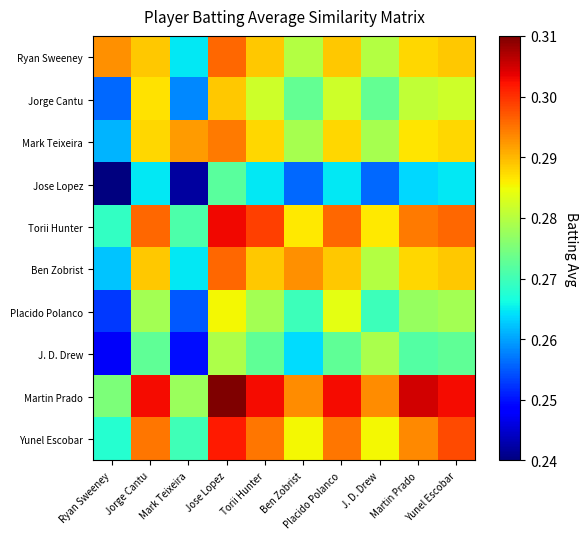

Reading right to left, what are all the values shown in this chart?

Ryan Sweeney: Yunel Escobar=0.3	Martin Prado=0.3	J. D. Drew=0.3	Placido Polanco=0.3	Ben Zobrist=0.3	Torii Hunter=0.3	Jose Lopez=0.3	Mark Teixeira=0.3	Jorge Cantu=0.3	Ryan Sweeney=0.3
Jorge Cantu: Yunel Escobar=0.3	Martin Prado=0.3	J. D. Drew=0.3	Placido Polanco=0.3	Ben Zobrist=0.3	Torii Hunter=0.3	Jose Lopez=0.3	Mark Teixeira=0.3	Jorge Cantu=0.3	Ryan Sweeney=0.3
Mark Teixeira: Yunel Escobar=0.3	Martin Prado=0.3	J. D. Drew=0.3	Placido Polanco=0.3	Ben Zobrist=0.3	Torii Hunter=0.3	Jose Lopez=0.3	Mark Teixeira=0.3	Jorge Cantu=0.3	Ryan Sweeney=0.3
Jose Lopez: Yunel Escobar=0.3	Martin Prado=0.3	J. D. Drew=0.3	Placido Polanco=0.3	Ben Zobrist=0.3	Torii Hunter=0.3	Jose Lopez=0.3	Mark Teixeira=0.2	Jorge Cantu=0.3	Ryan Sweeney=0.2
Torii Hunter: Yunel Escobar=0.3	Martin Prado=0.3	J. D. Drew=0.3	Placido Polanco=0.3	Ben Zobrist=0.3	Torii Hunter=0.3	Jose Lopez=0.3	Mark Teixeira=0.3	Jorge Cantu=0.3	Ryan Sweeney=0.3
Ben Zobrist: Yunel Escobar=0.3	Martin Prado=0.3	J. D. Drew=0.3	Placido Polanco=0.3	Ben Zobrist=0.3	Torii Hunter=0.3	Jose Lopez=0.3	Mark Teixeira=0.3	Jorge Cantu=0.3	Ryan Sweeney=0.3
Placido Polanco: Yunel Escobar=0.3	Martin Prado=0.3	J. D. Drew=0.3	Placido Polanco=0.3	Ben Zobrist=0.3	Torii Hunter=0.3	Jose Lopez=0.3	Mark Teixeira=0.3	Jorge Cantu=0.3	Ryan Sweeney=0.3
J. D. Drew: Yunel Escobar=0.3	Martin Prado=0.3	J. D. Drew=0.3	Placido Polanco=0.3	Ben Zobrist=0.3	Torii Hunter=0.3	Jose Lopez=0.3	Mark Teixeira=0.2	Jorge Cantu=0.3	Ryan Sweeney=0.2
Martin Prado: Yunel Escobar=0.3	Martin Prado=0.3	J. D. Drew=0.3	Placido Polanco=0.3	Ben Zobrist=0.3	Torii Hunter=0.3	Jose Lopez=0.3	Mark Teixeira=0.3	Jorge Cantu=0.3	Ryan Sweeney=0.3
Yunel Escobar: Yunel Escobar=0.3	Martin Prado=0.3	J. D. Drew=0.3	Placido Polanco=0.3	Ben Zobrist=0.3	Torii Hunter=0.3	Jose Lopez=0.3	Mark Teixeira=0.3	Jorge Cantu=0.3	Ryan Sweeney=0.3